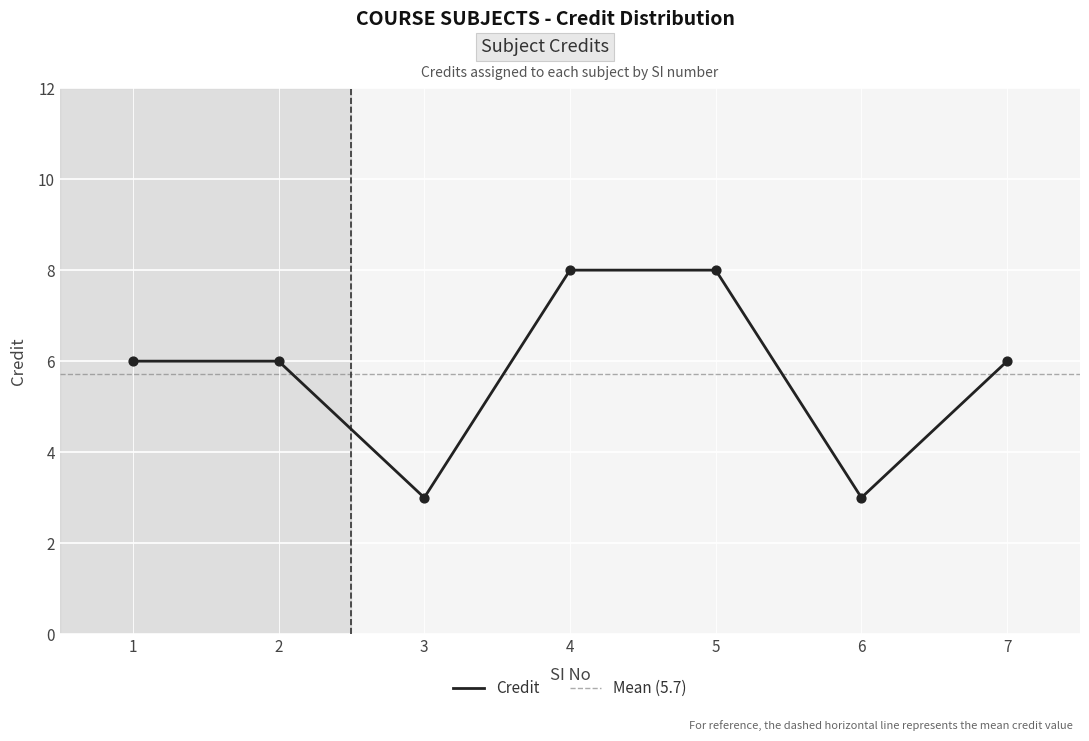

What is the ratio of the value at 5 to the value at 7?

1.3